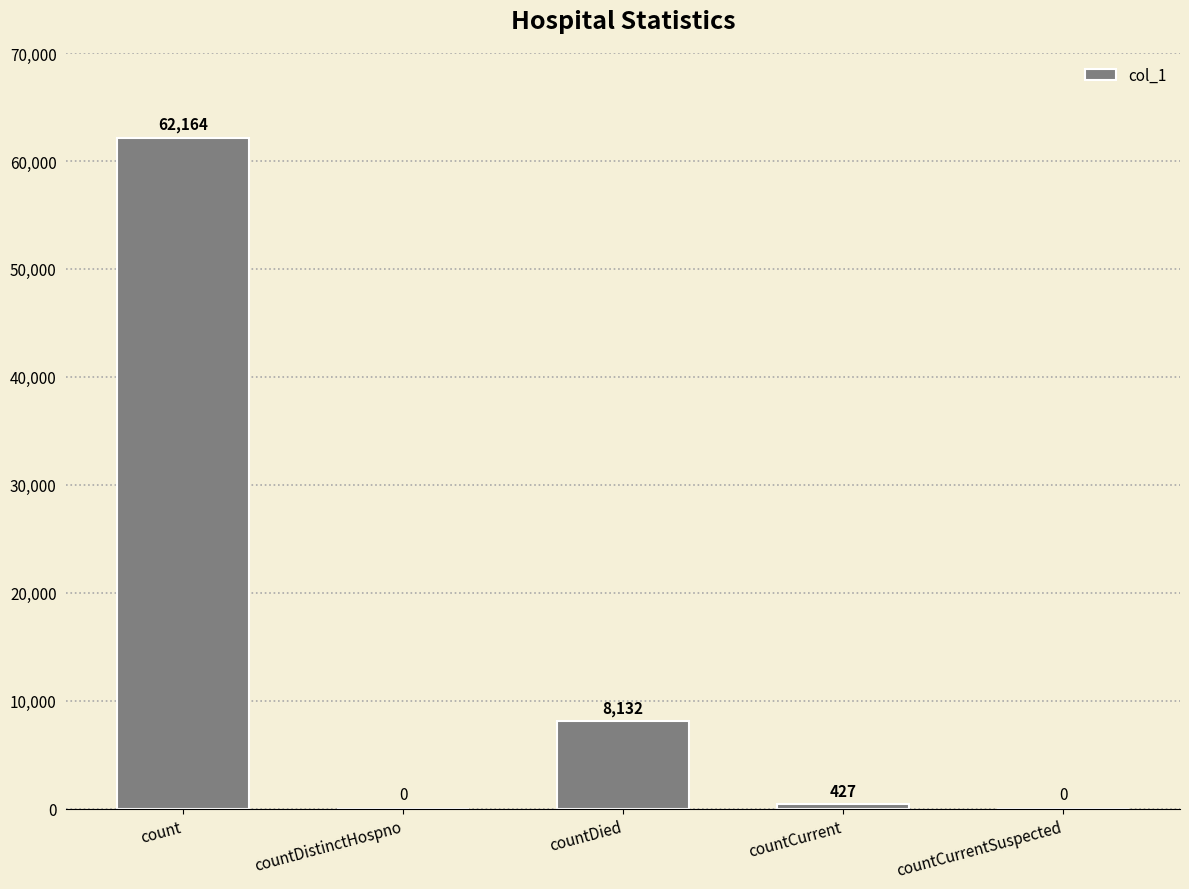

True or false: the data shows 19688 at count.

False